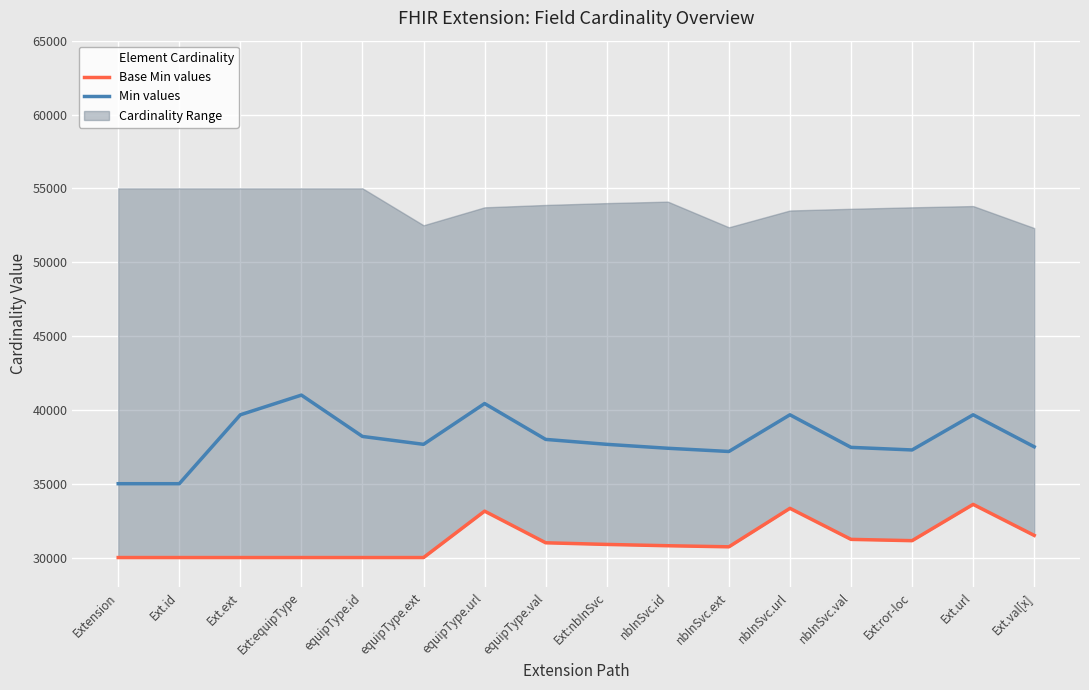

How many values in the Base Min values series exceed 30888?

8